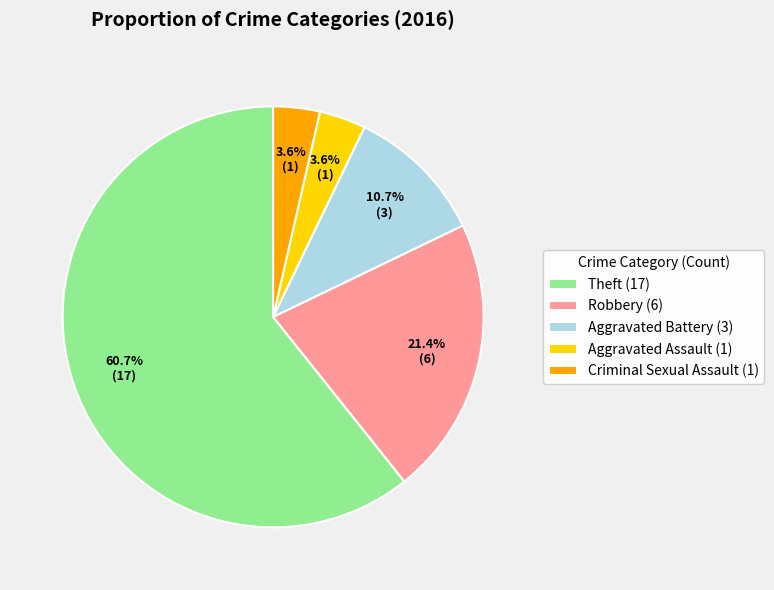

Which category accounts for the majority?

Theft